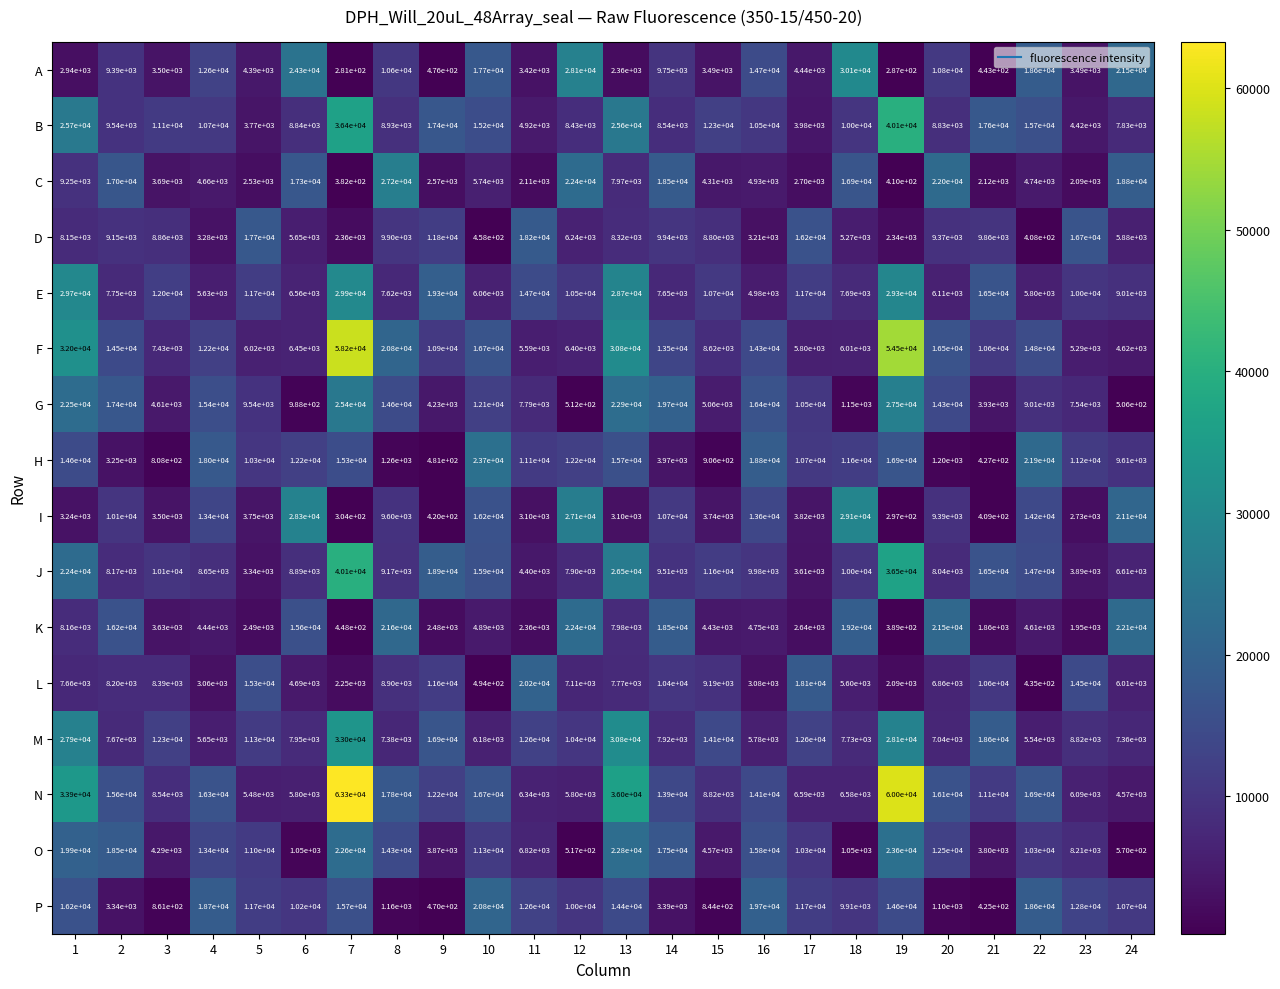

At which category is the sum across all series the highest?

7